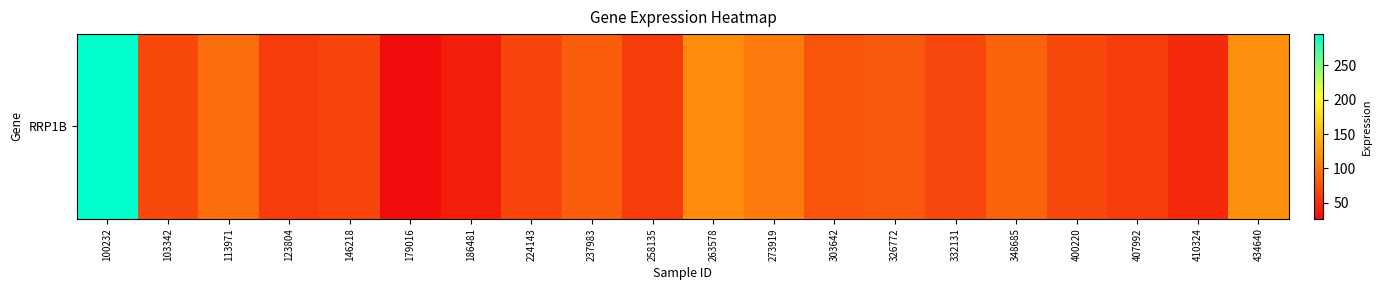

What is the change in value from 146218 to 237983?

+17.3